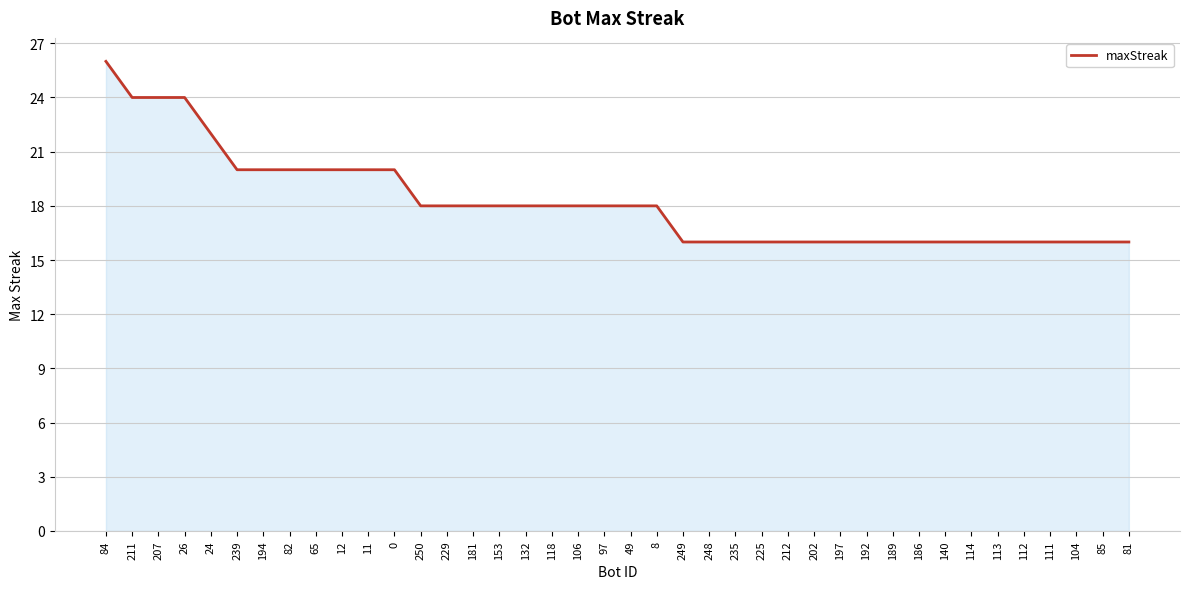

What value does the data have at 212?

16